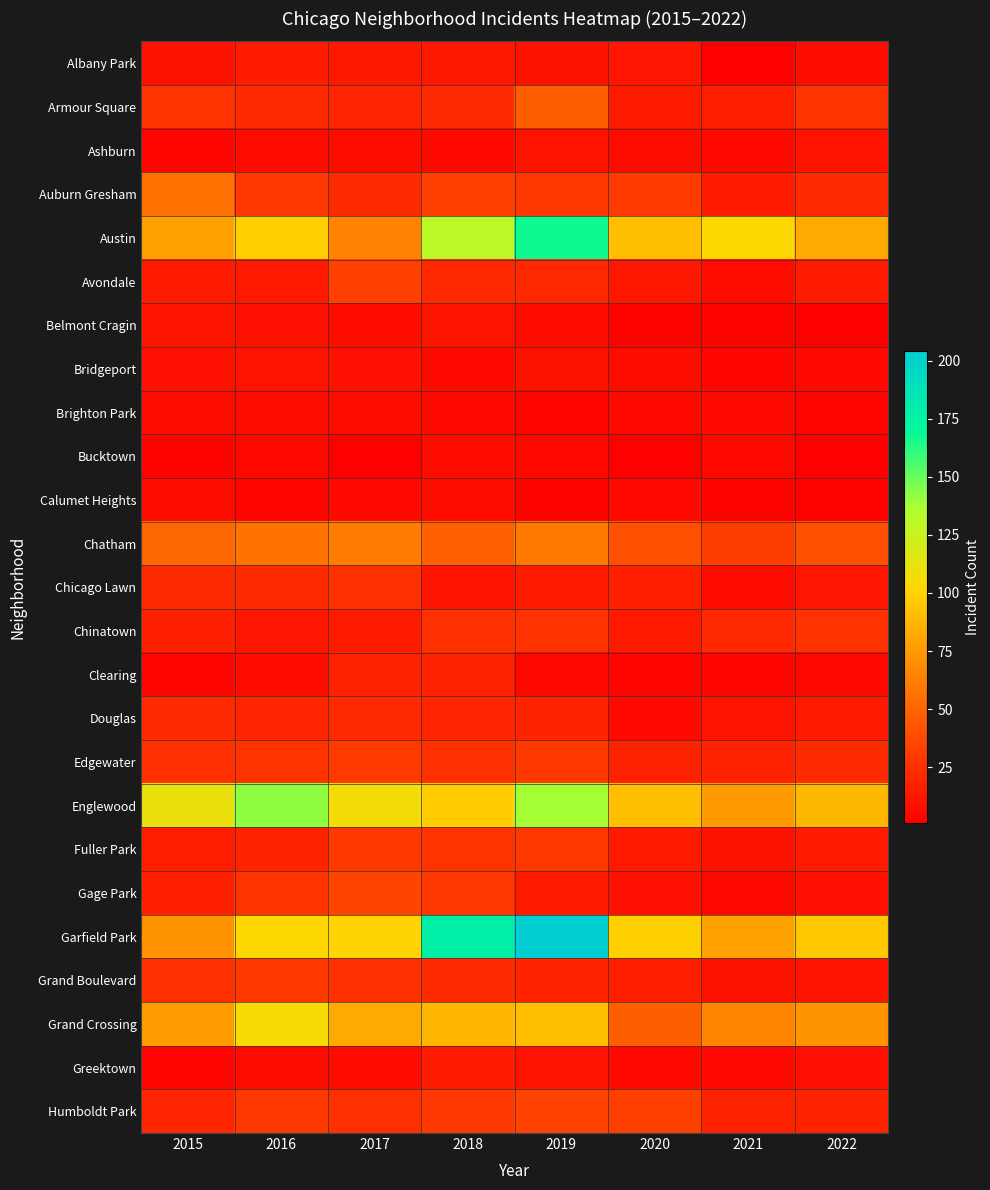

At which category is the sum across all series the highest?

2019